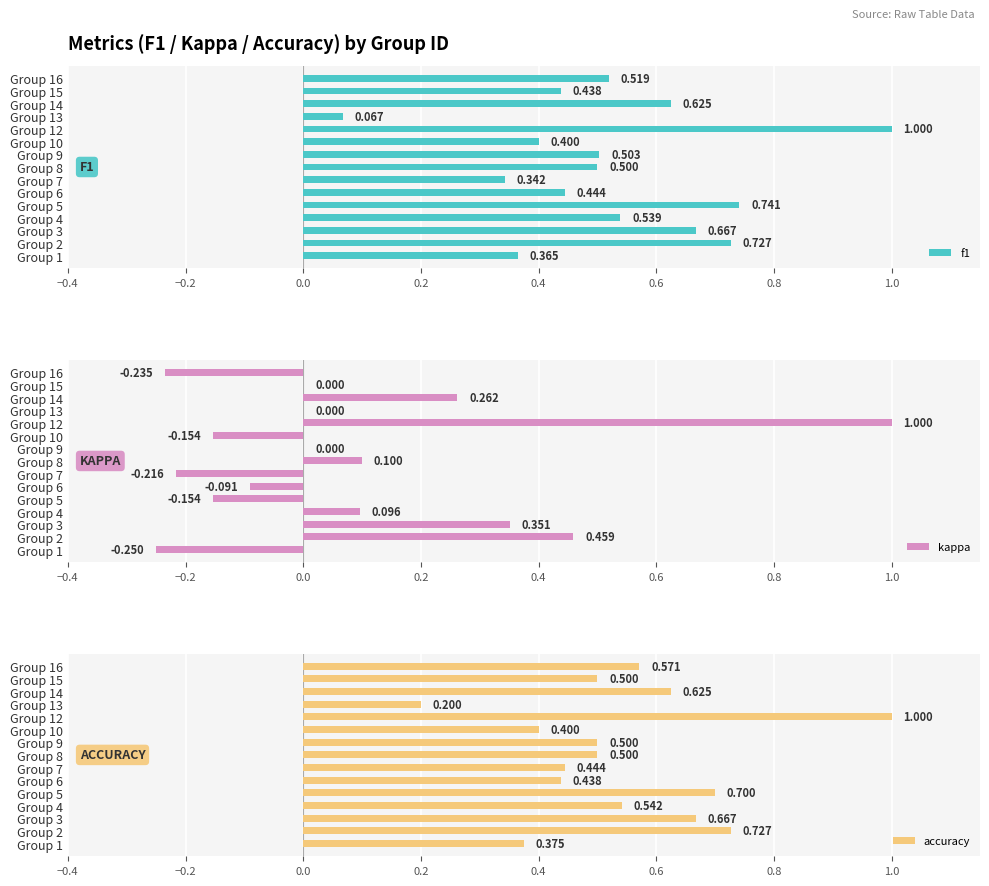

How many bars are there in total?

45